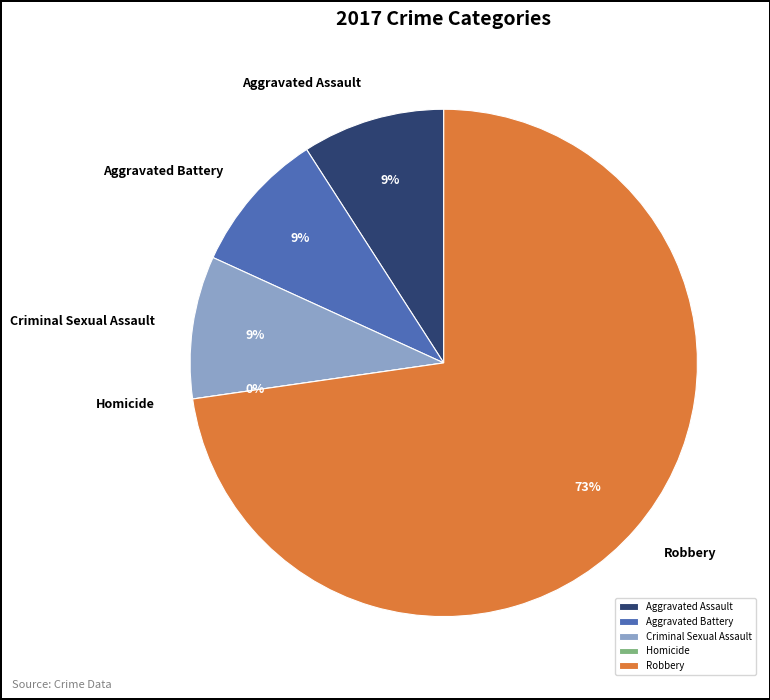

What is the change in value from Criminal Sexual Assault to Robbery?

+7